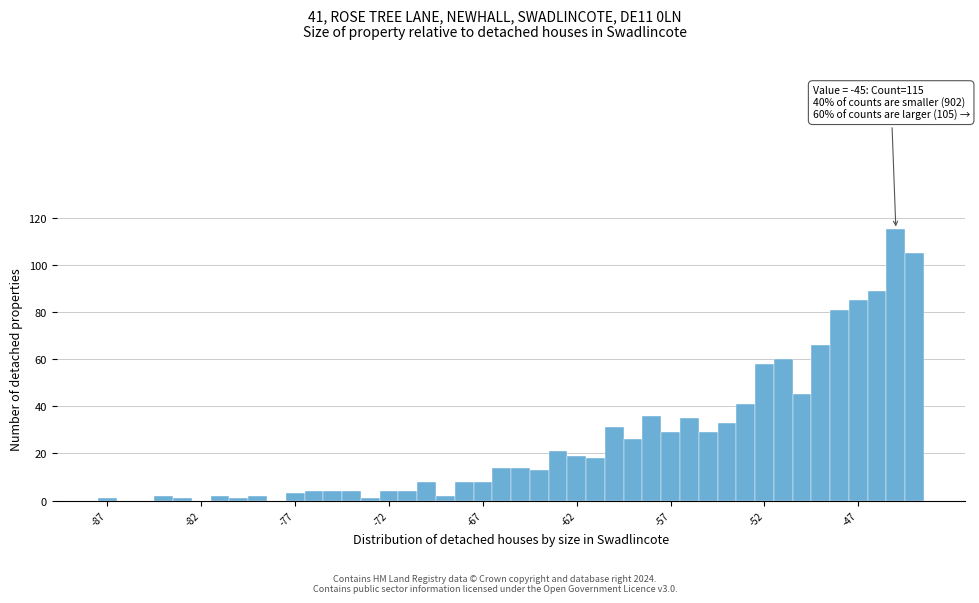

Read against the x-axis, roughly where is the centre of the tallest bar?

-45.0